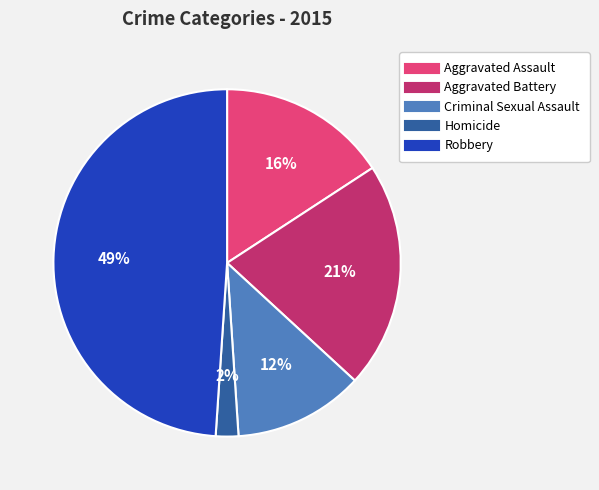

What is the smallest slice in the pie chart?

Homicide